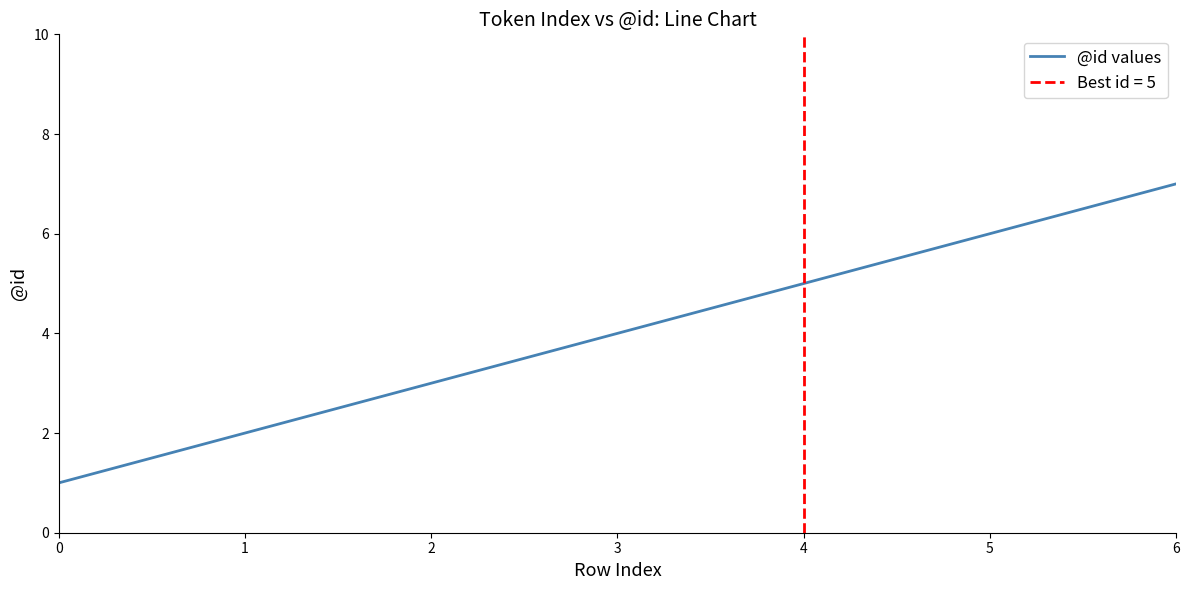

Rank the categories by value from lowest to highest.

0, 1, 2, 3, 4, 5, 6